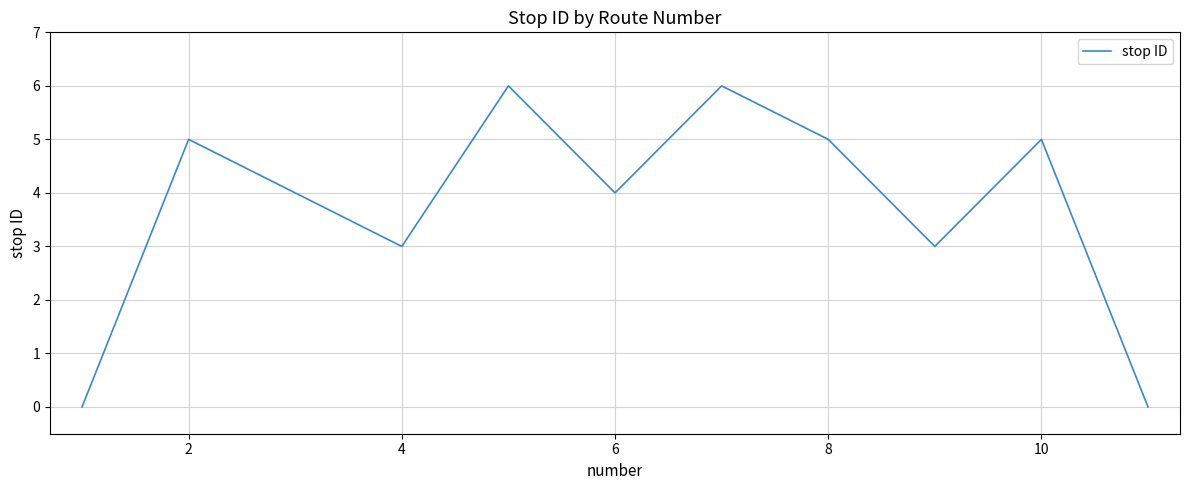

What is the difference between the maximum and minimum values?

6